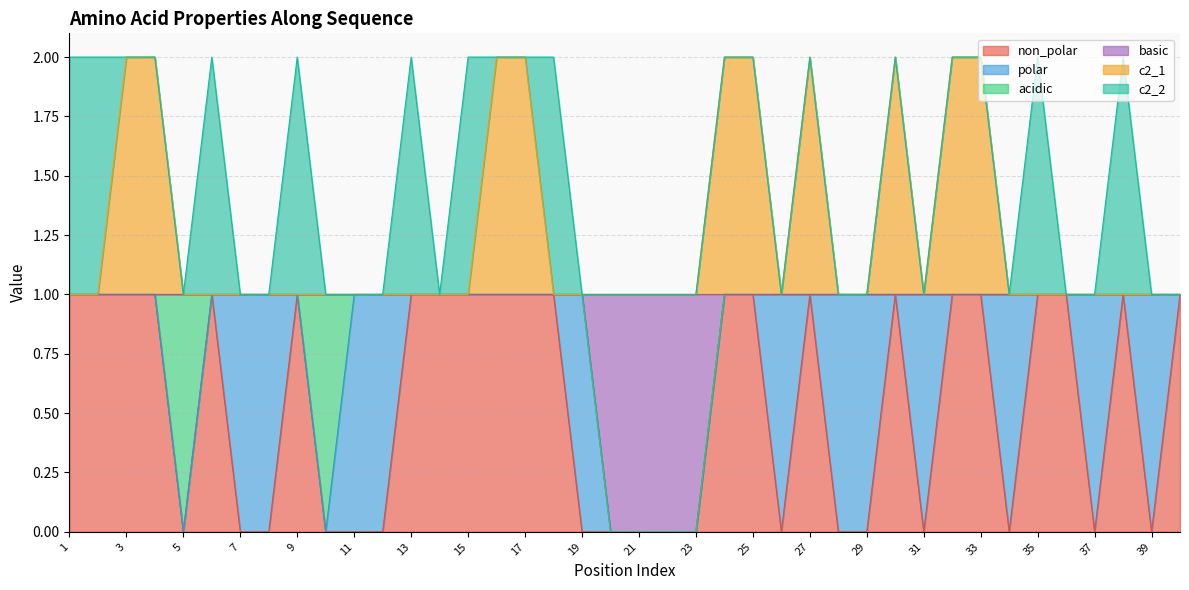

True or false: c2_1 and non_polar cross at least once.

False